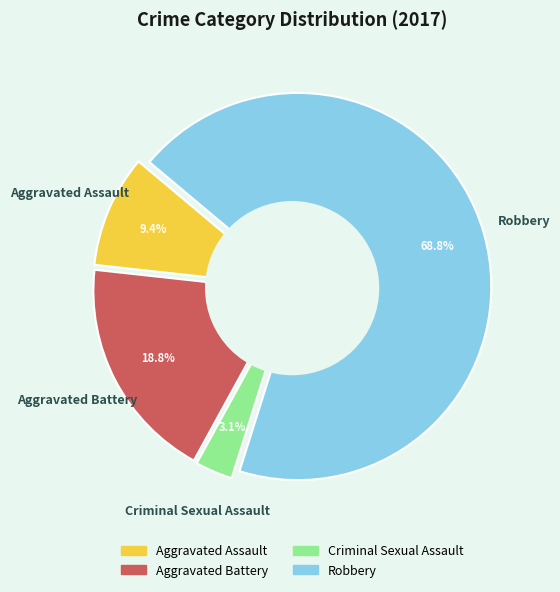

Do Aggravated Assault and Robbery together represent more than half of the pie?

Yes